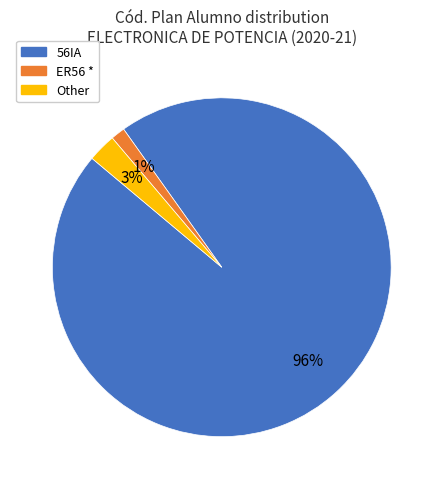

Which slice is the smallest?

ER56 *